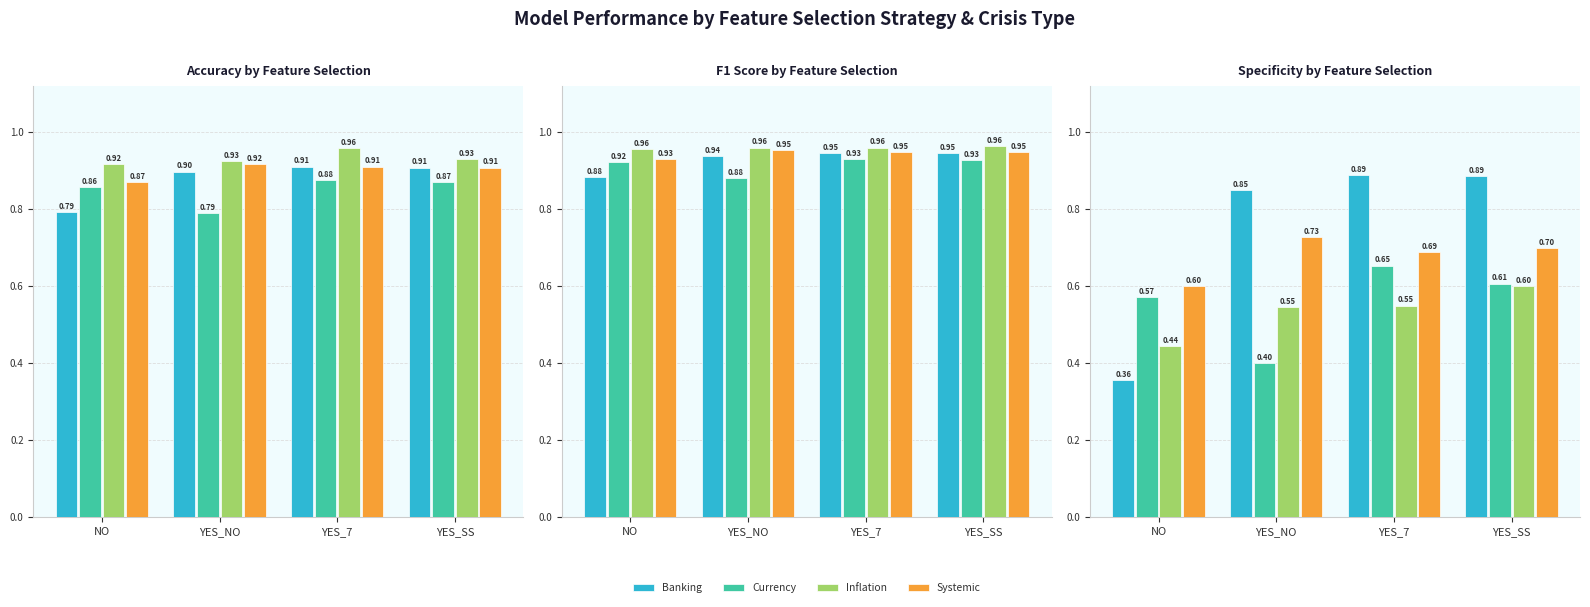

At which category is the sum across all series the highest?

YES_SS